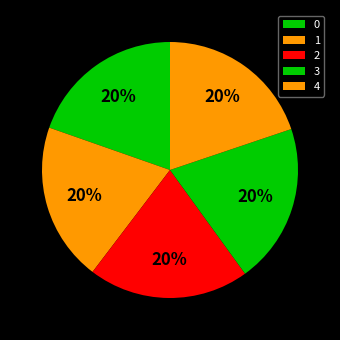

What percentage is the 1 slice, to the nearest percent?

20%